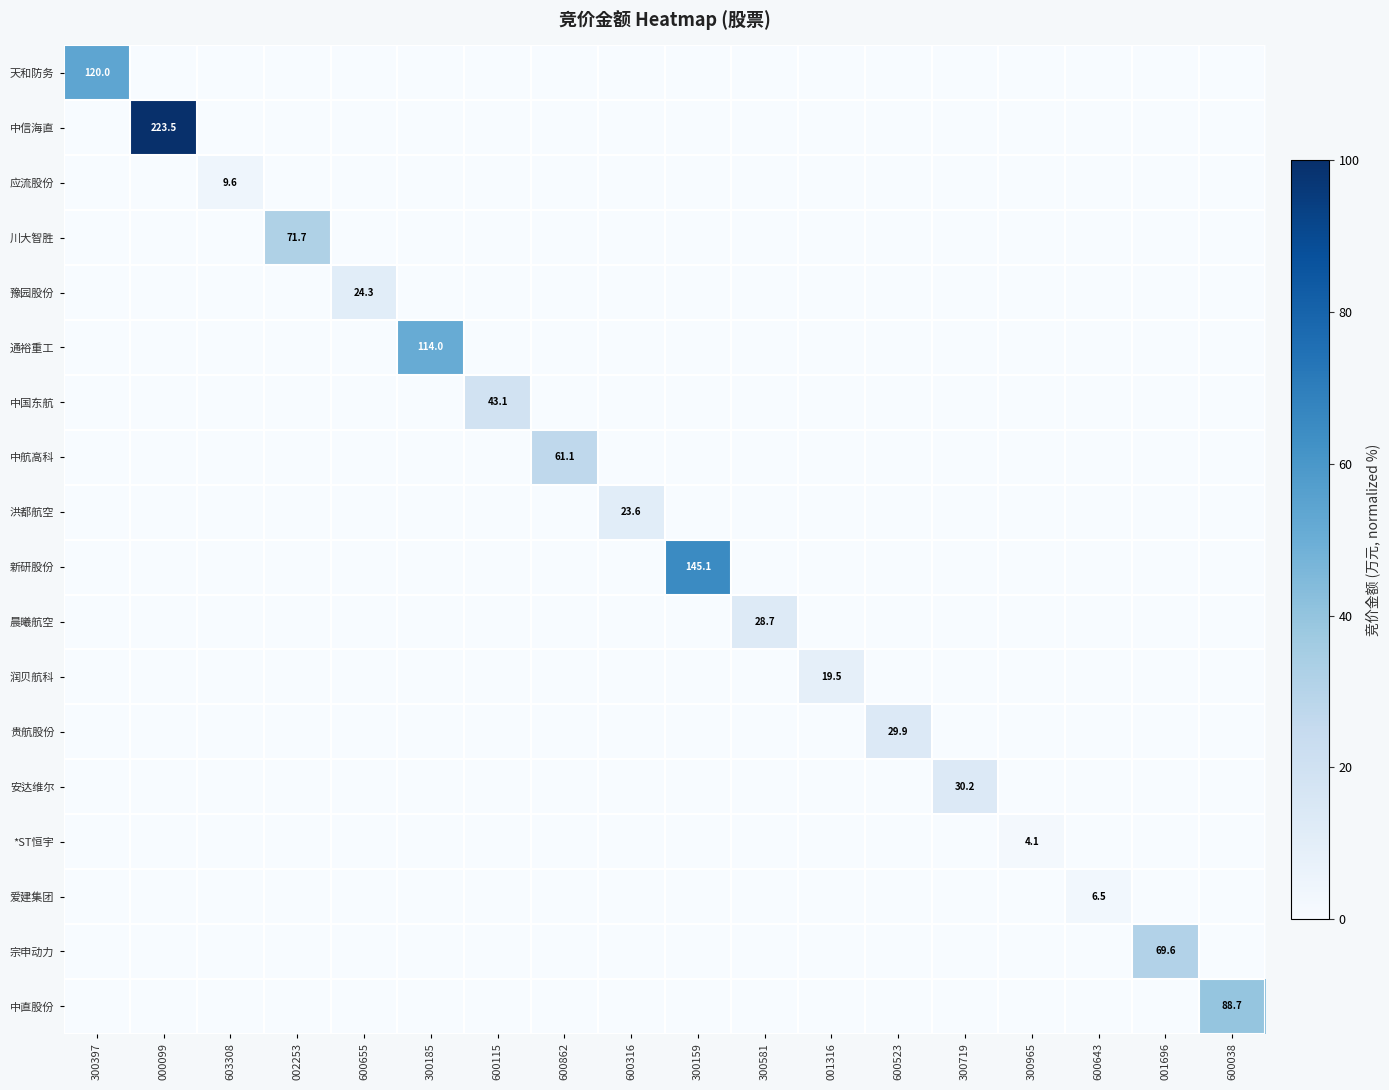

Is the value of 中国东航 at 600523 greater than the value of 通裕重工 at 300159?

No